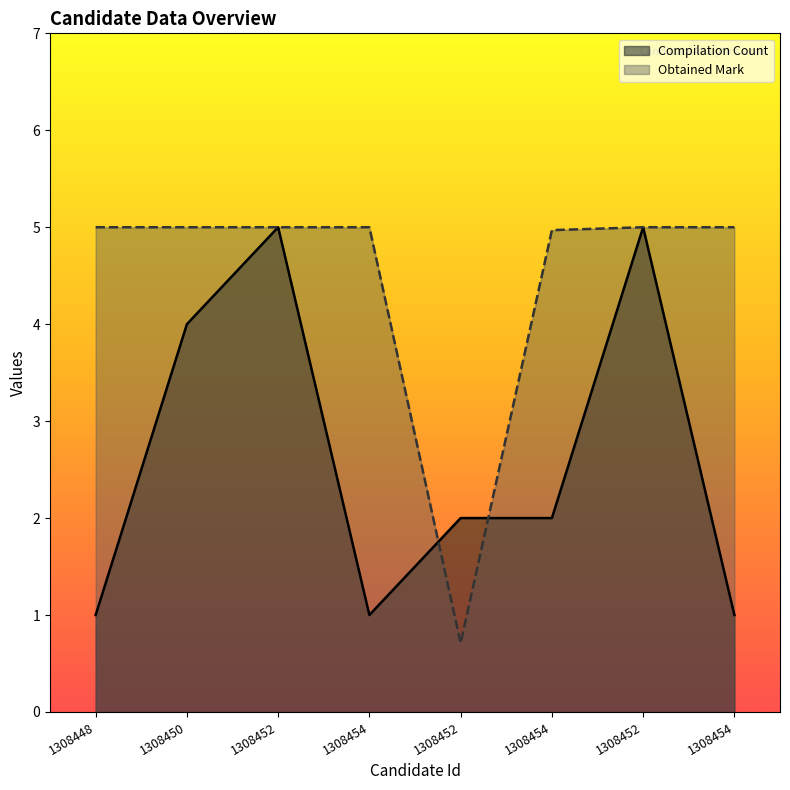

How many categories are shown in the chart?

8